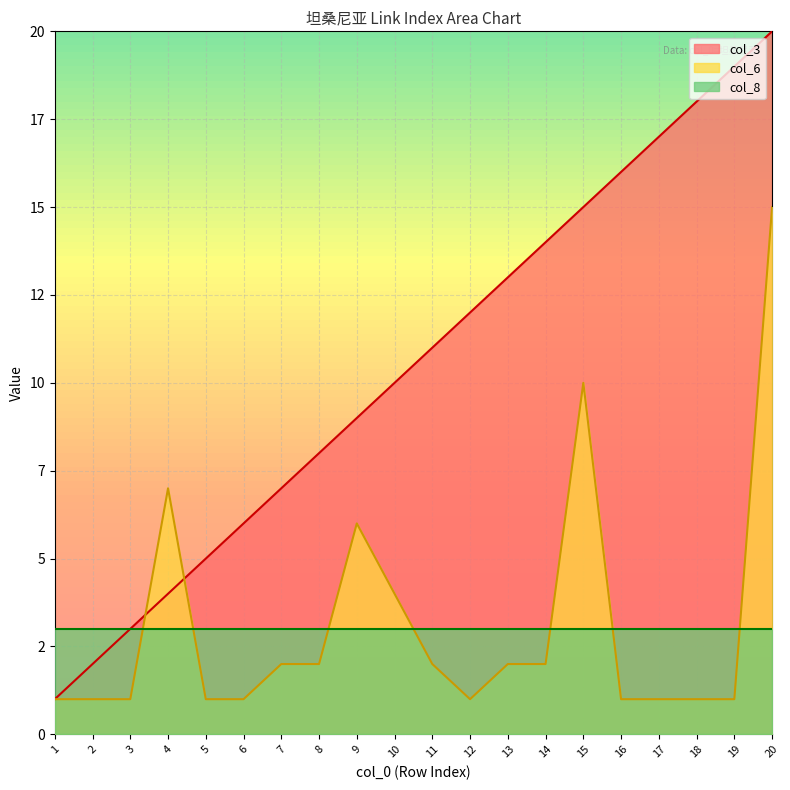

The value of col_3 at 19 is 19. True or false?

True